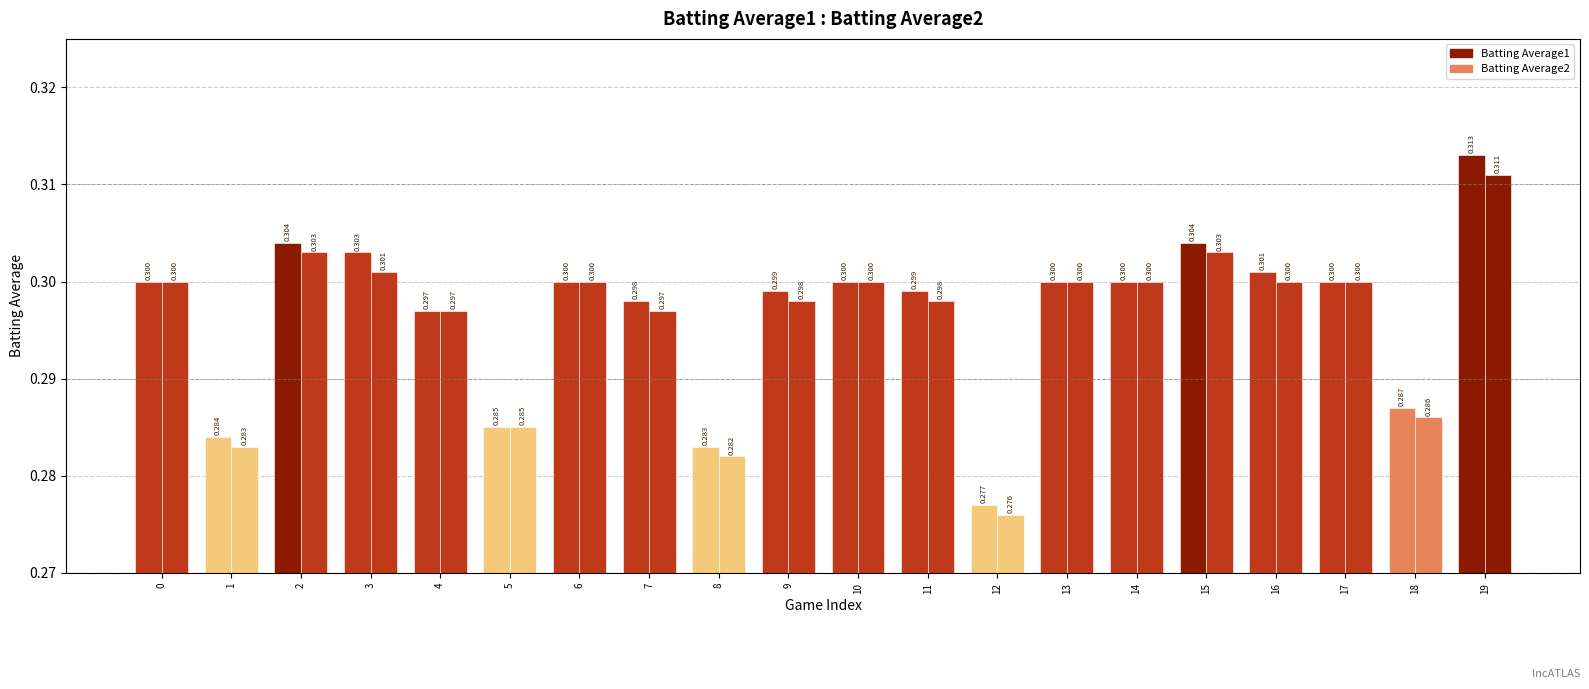

Which series has the largest range (max minus min)?

Batting Average1